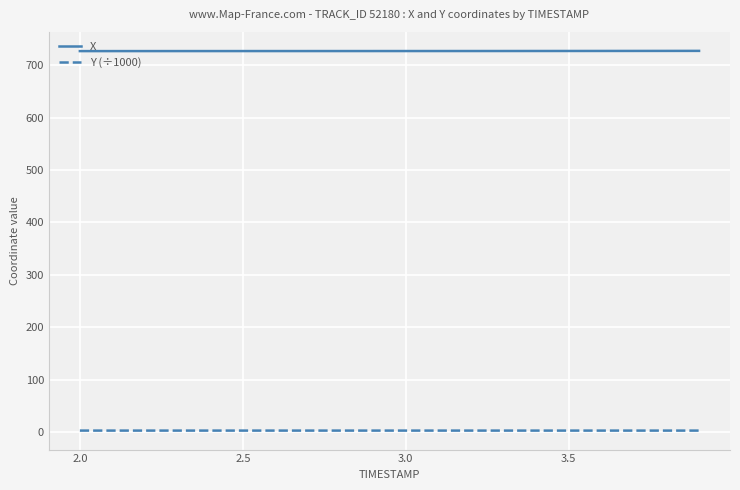

What is the difference between the second highest and minimum values in the X series?

0.4